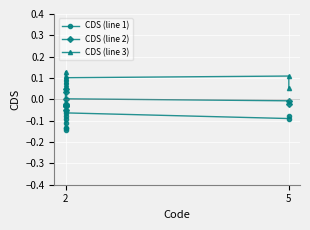

Where is the first local maximum for CDS (line 3)?

2